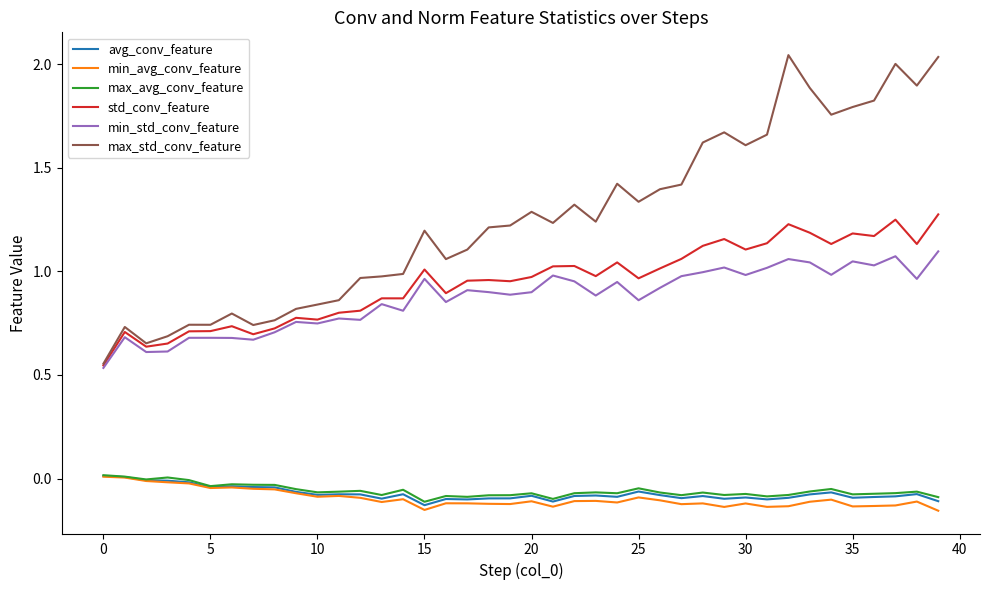

What are all the series names shown in the legend?

avg_conv_feature, min_avg_conv_feature, max_avg_conv_feature, std_conv_feature, min_std_conv_feature, max_std_conv_feature